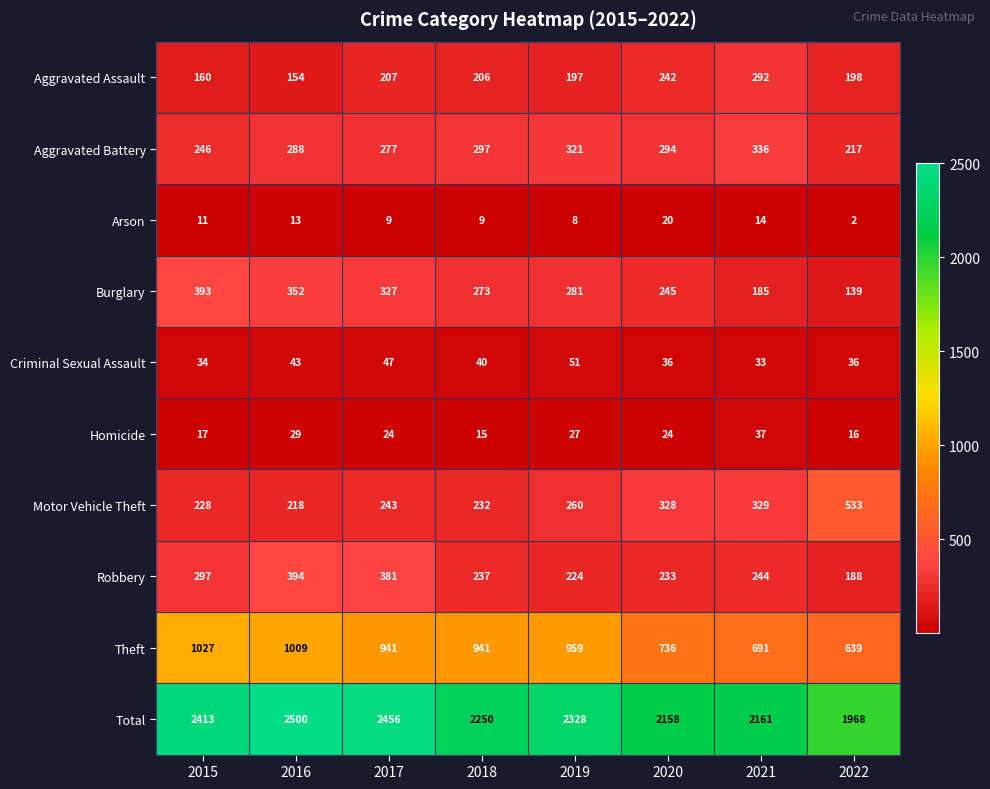

What is the greatest value displayed?

2500